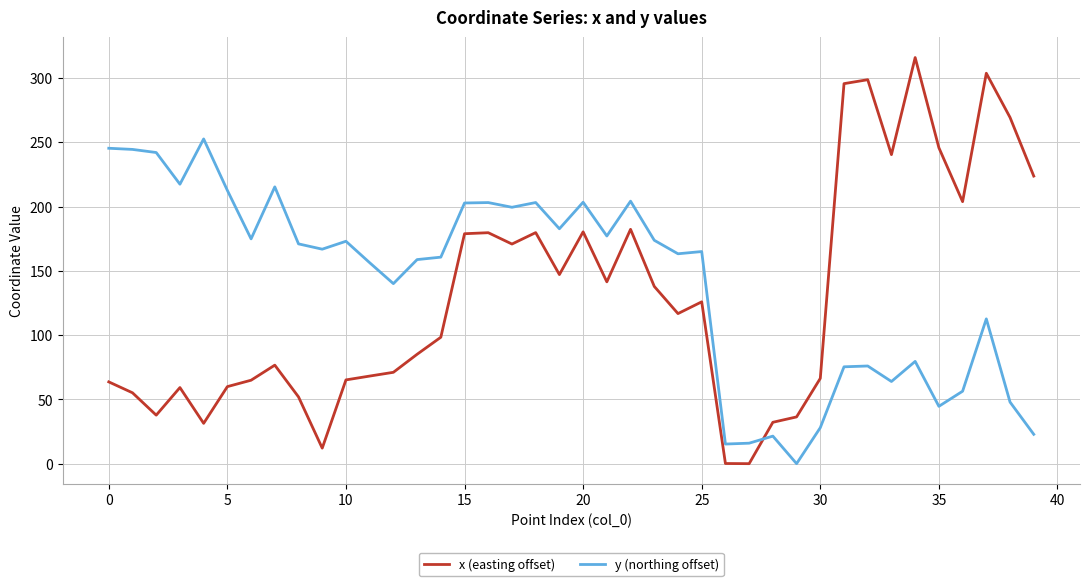

Which series has the largest range (max minus min)?

x (easting offset)